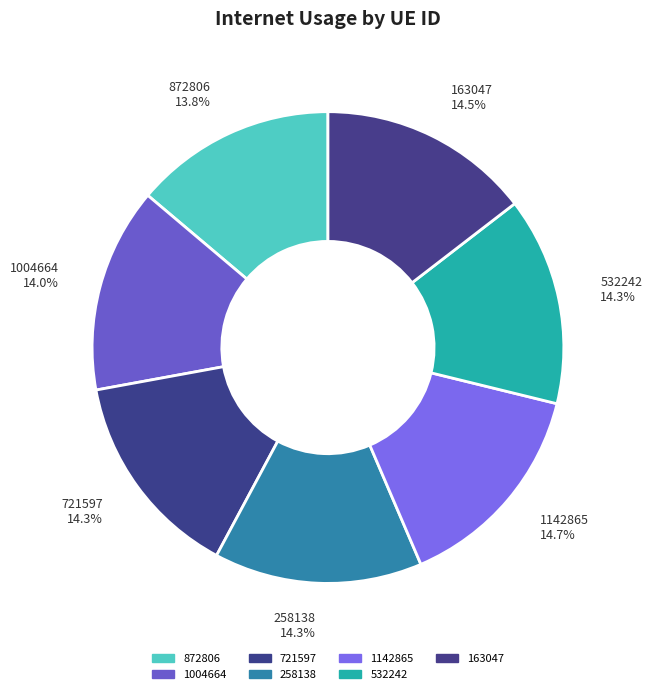

What percentage is the 1142865 slice, to the nearest percent?

15%